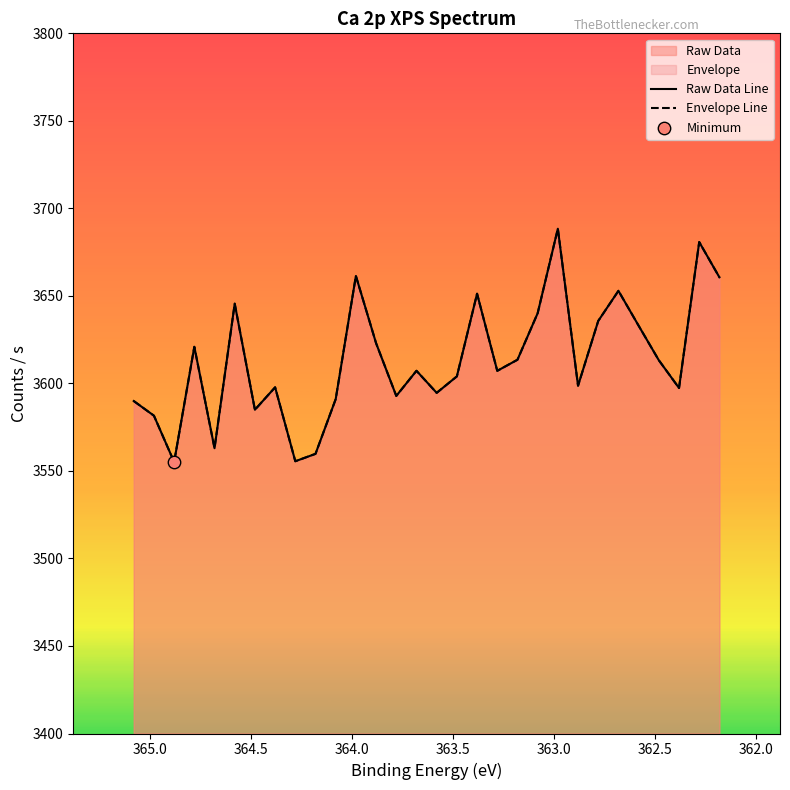

At how many categories does at least one series exceed 3605?

16